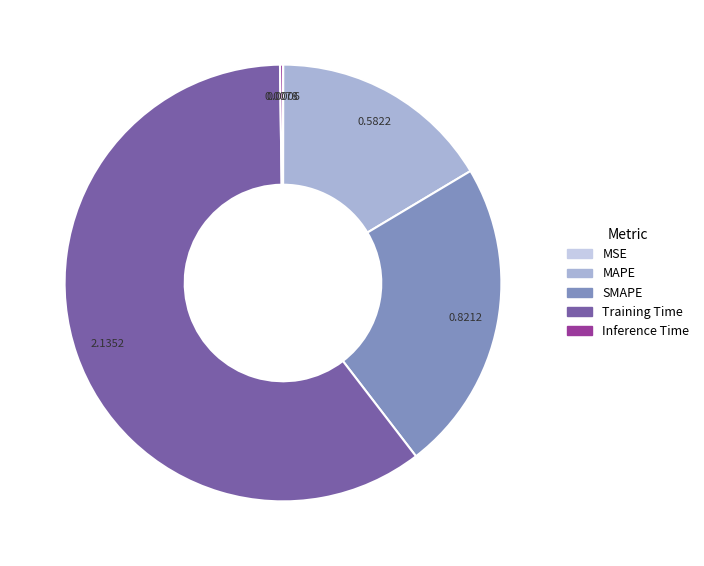

Which slice is the largest?

Training Time